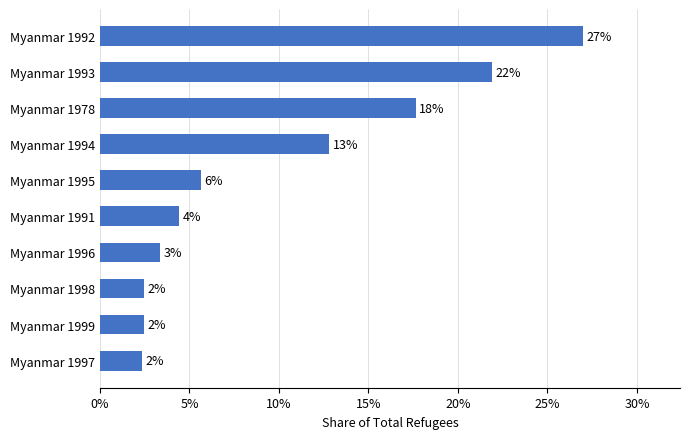

Are the bars horizontal?

Yes